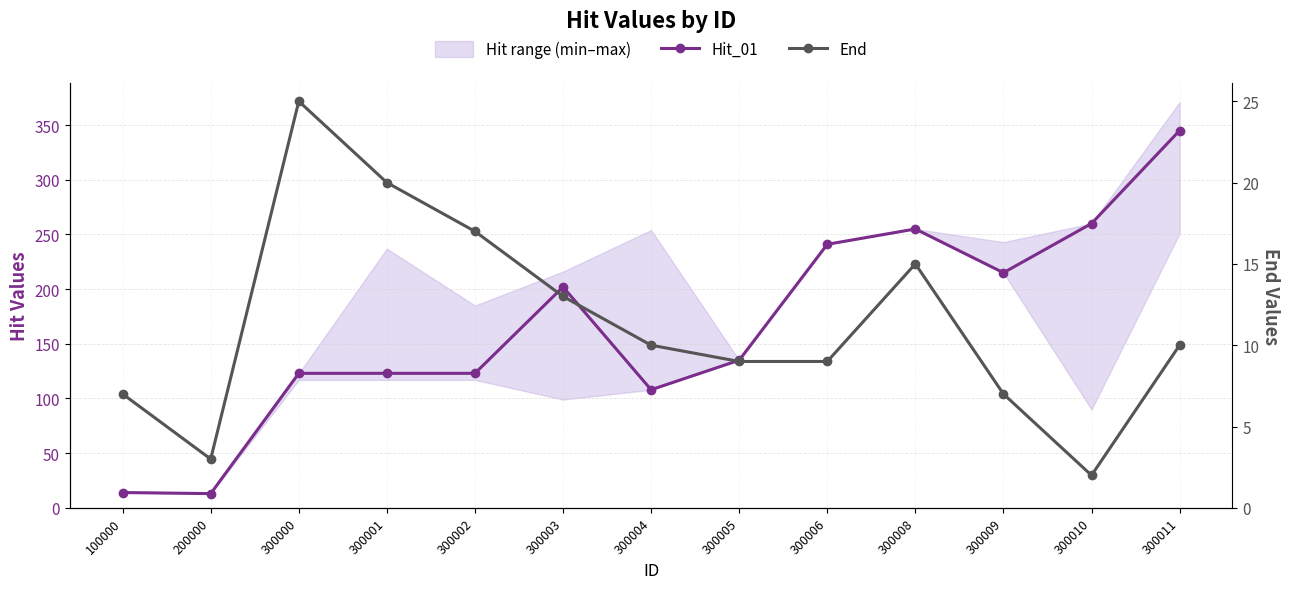

How many lines are shown in the chart?

2